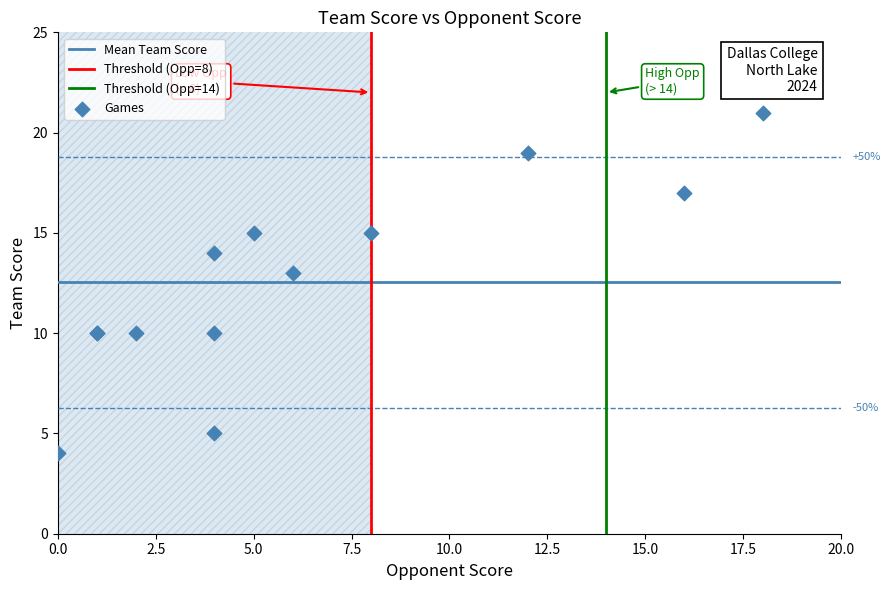

What Y value in the scatter plot is closest to 12?

13